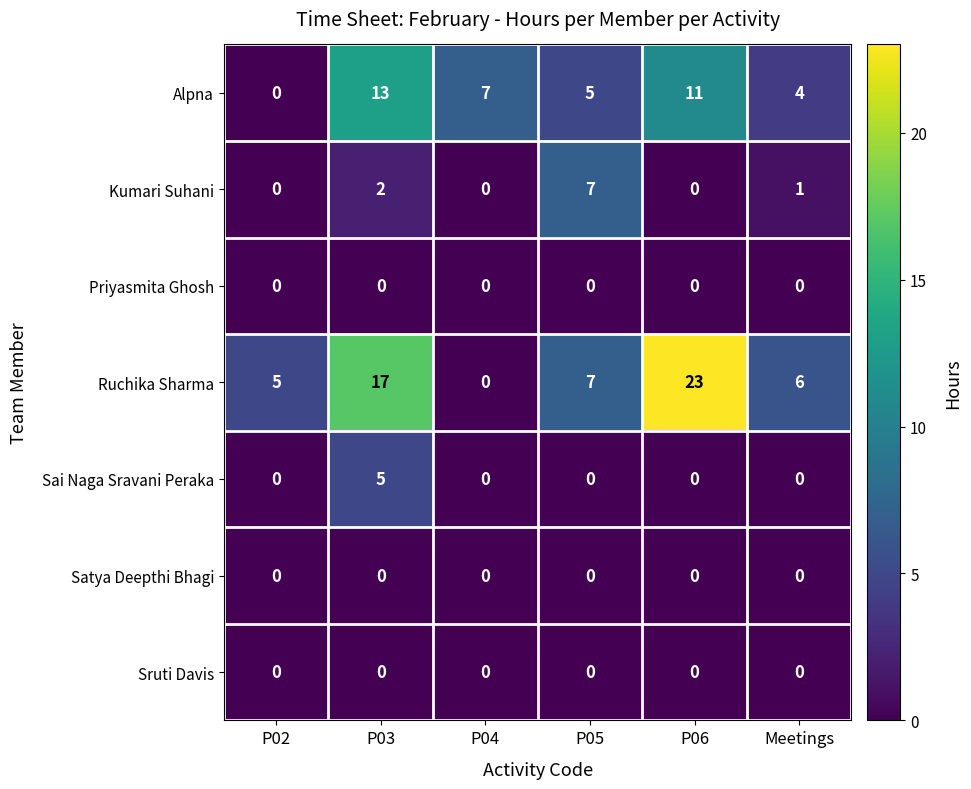

What is the maximum value shown in the chart?

23